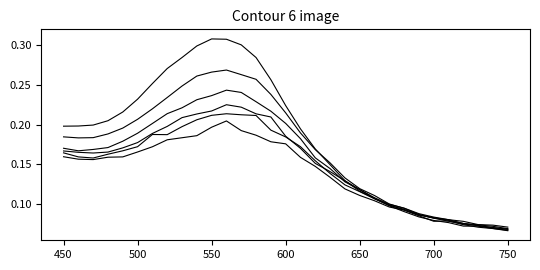

How many lines are shown in the chart?

6